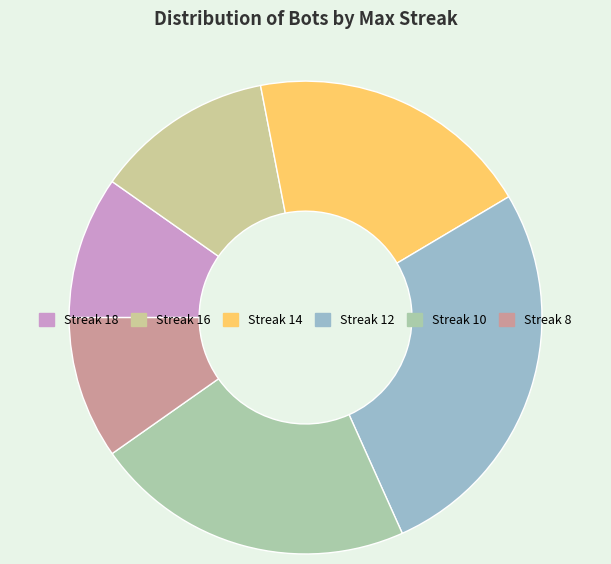

Which category has the biggest portion of the pie?

Streak 12